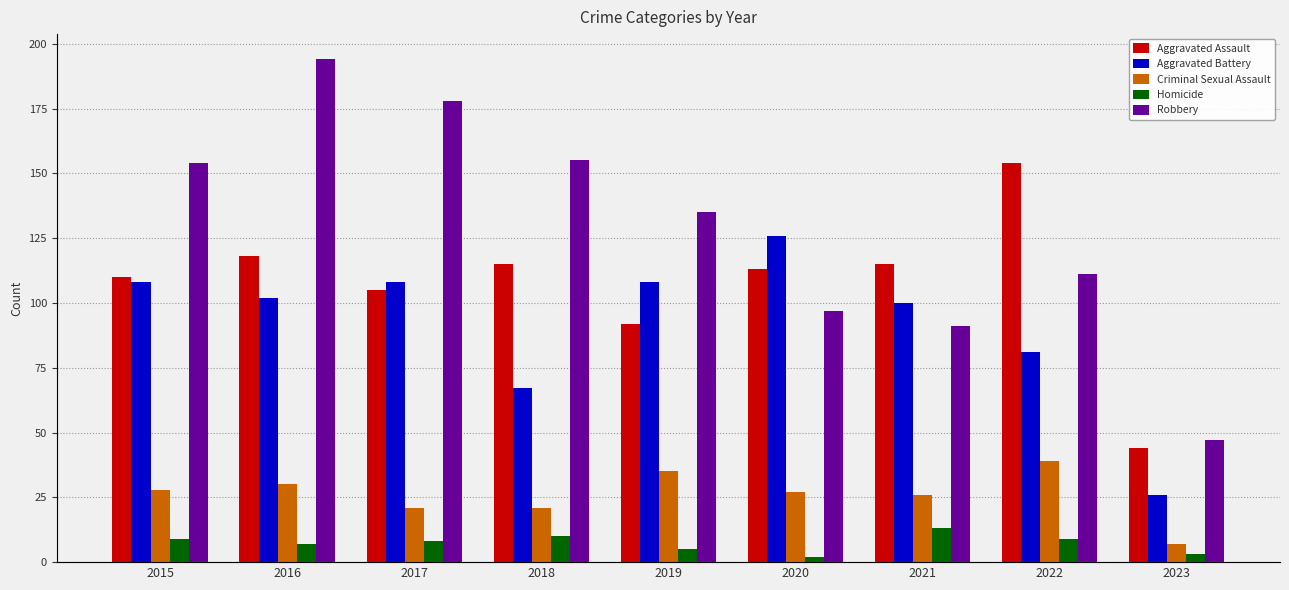

Reading left to right, what are all the values shown in this chart?

Aggravated Assault: 110	118	105	115	92	113	115	154	44
Aggravated Battery: 108	102	108	67	108	126	100	81	26
Criminal Sexual Assault: 28	30	21	21	35	27	26	39	7
Homicide: 9	7	8	10	5	2	13	9	3
Robbery: 154	194	178	155	135	97	91	111	47